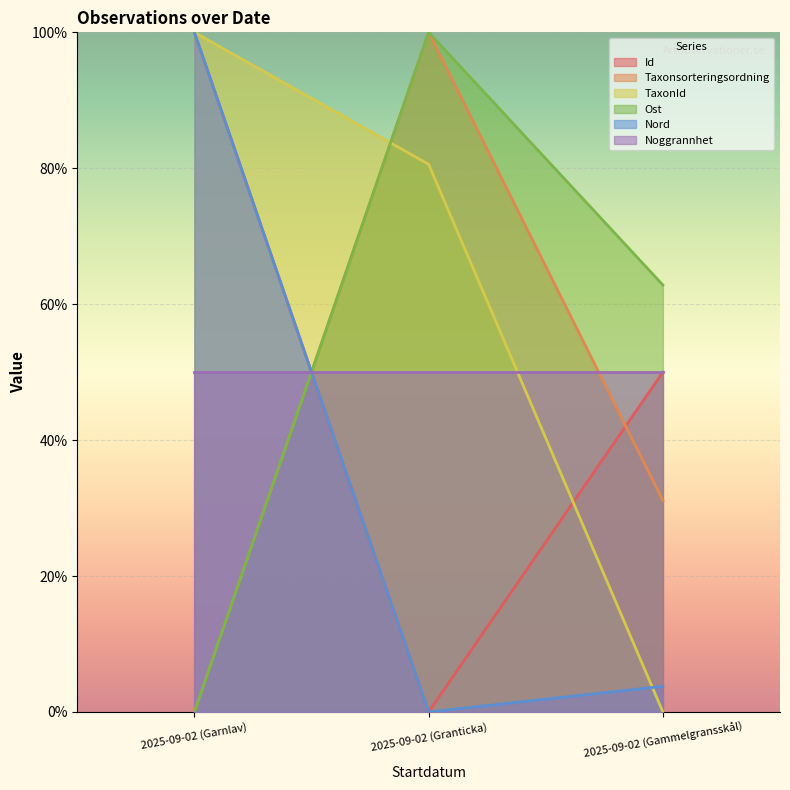

The Ost series shows 0.0 at 2025-09-02 (Garnlav). True or false?

True